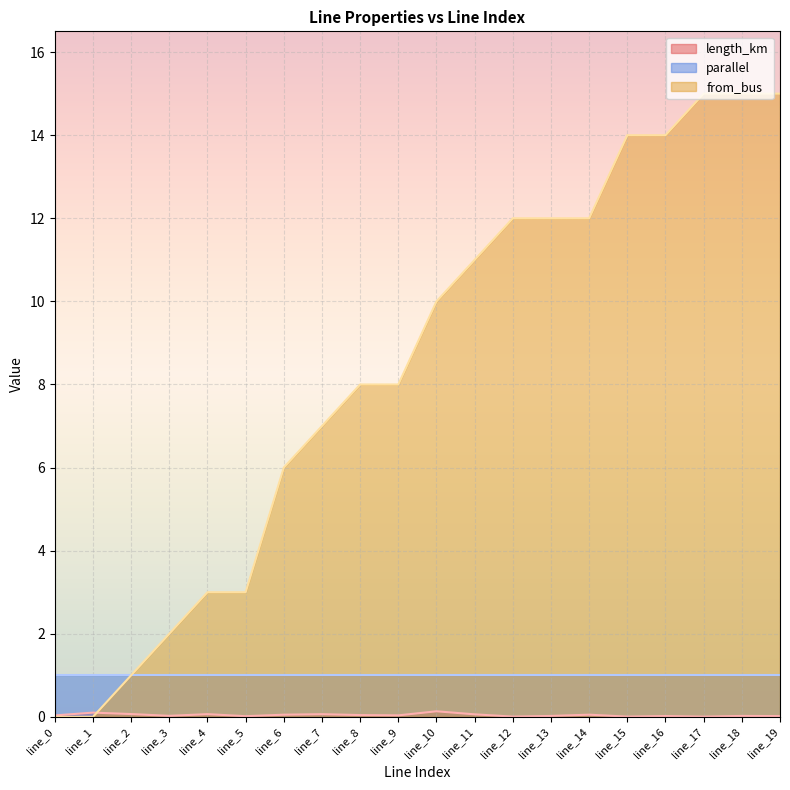

Between which two adjacent categories do length_km and from_bus first intersect?

line_1 and line_2